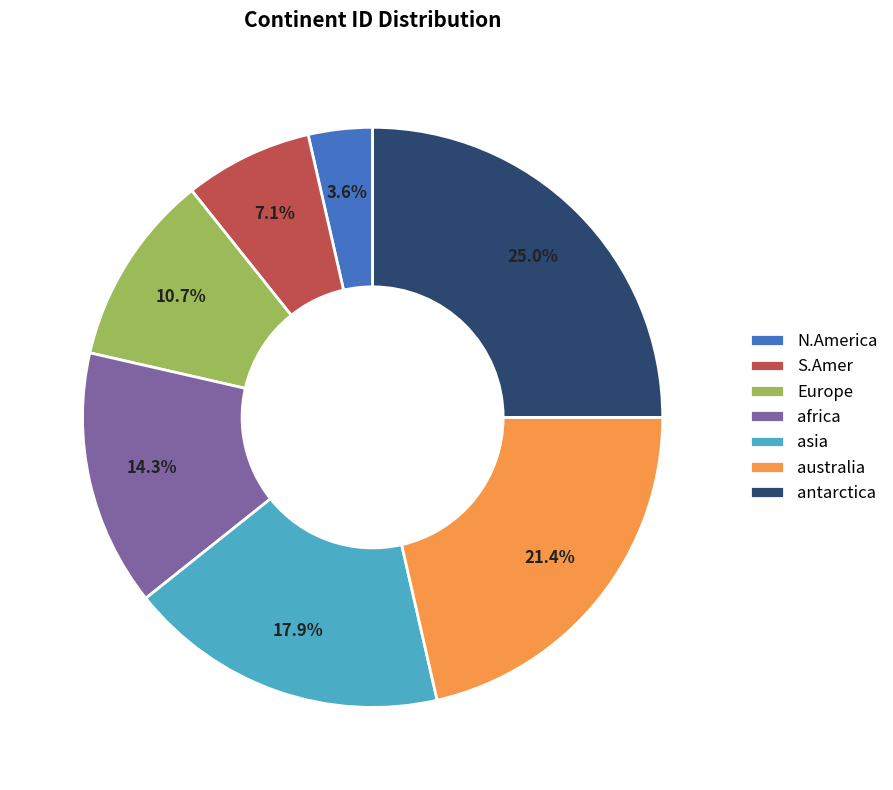

Between africa and asia, which is larger?

asia